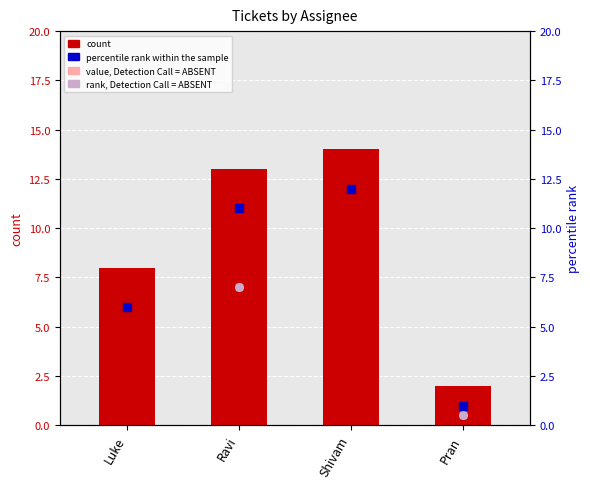

Which series has the largest total across all categories?

count